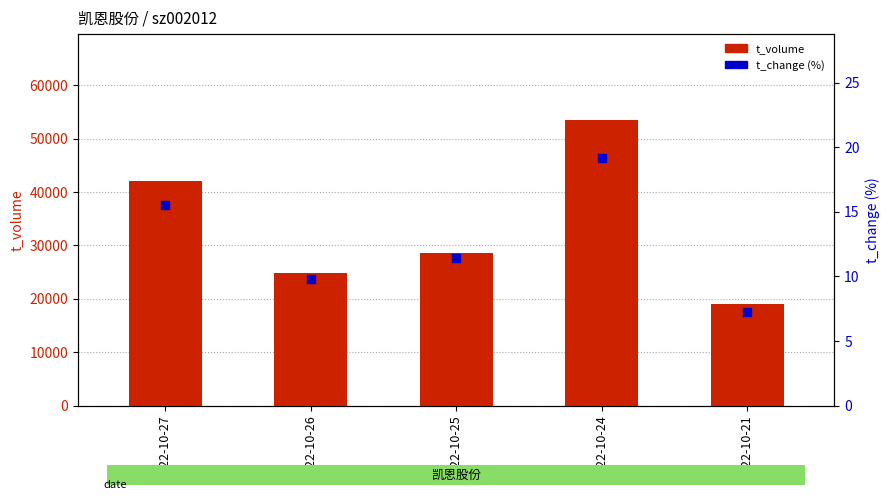

What are all the series names shown in the legend?

t_volume, t_change